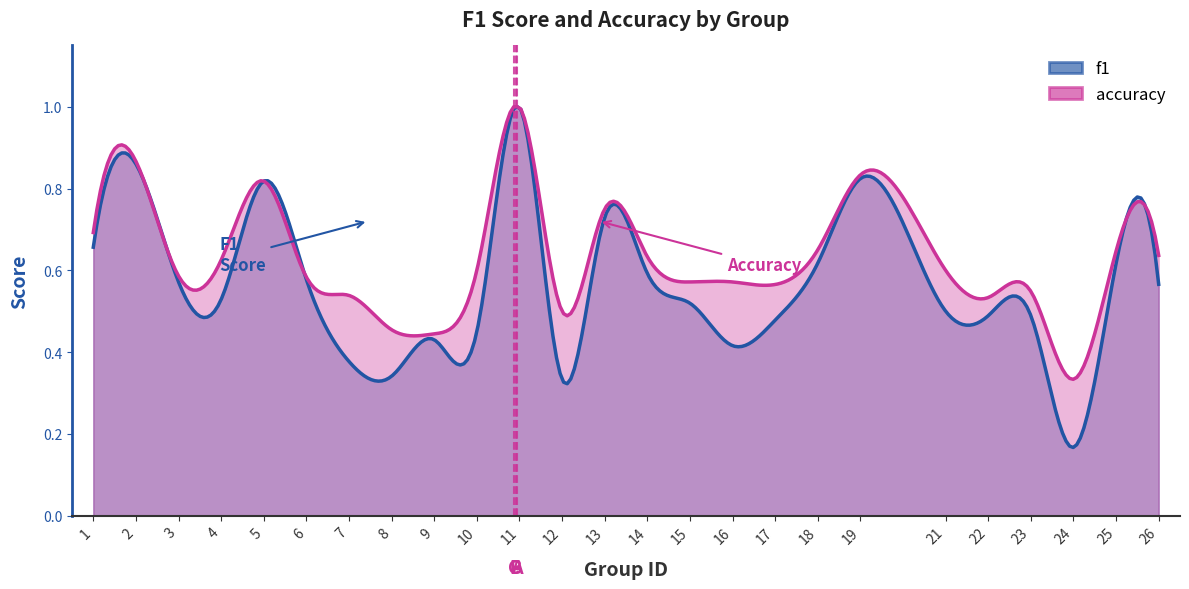

Where is accuracy nearest to the value 0?

24